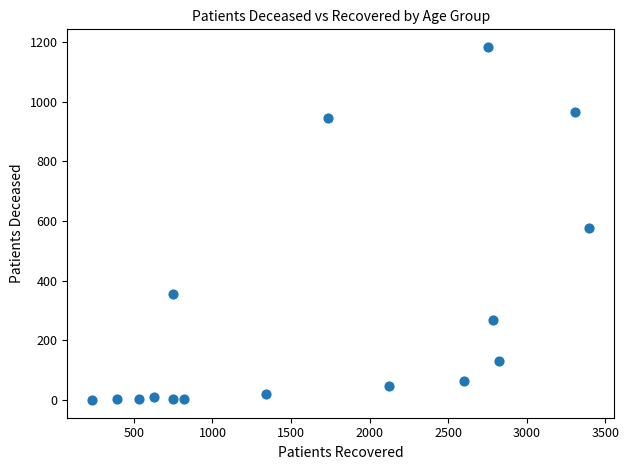

What is the range of X values (max minus min)?

3164